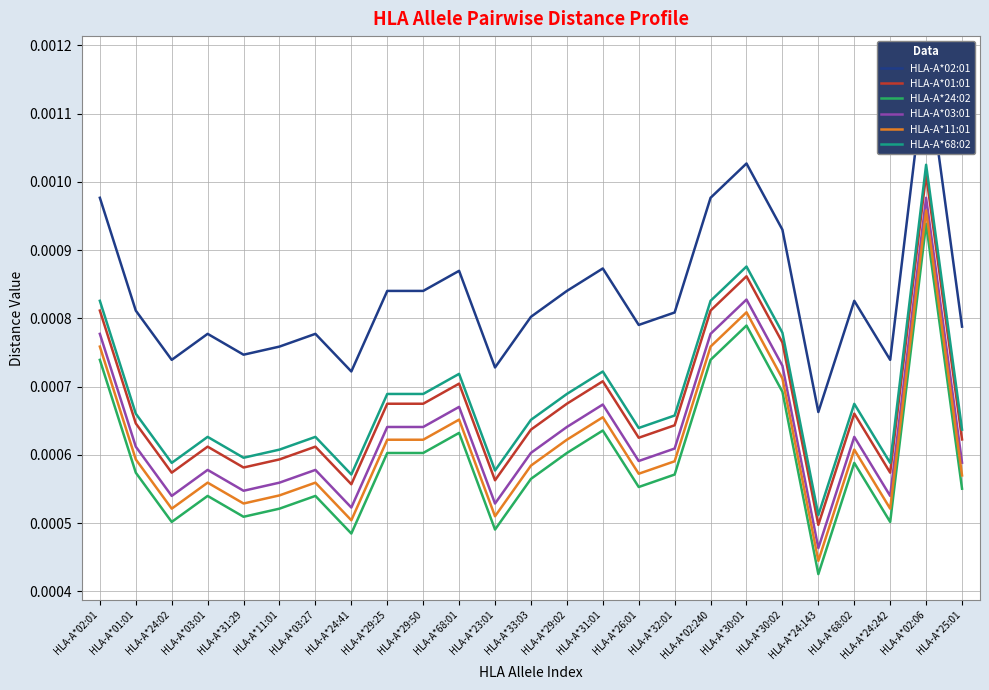

How many distinct data groups are displayed?

6